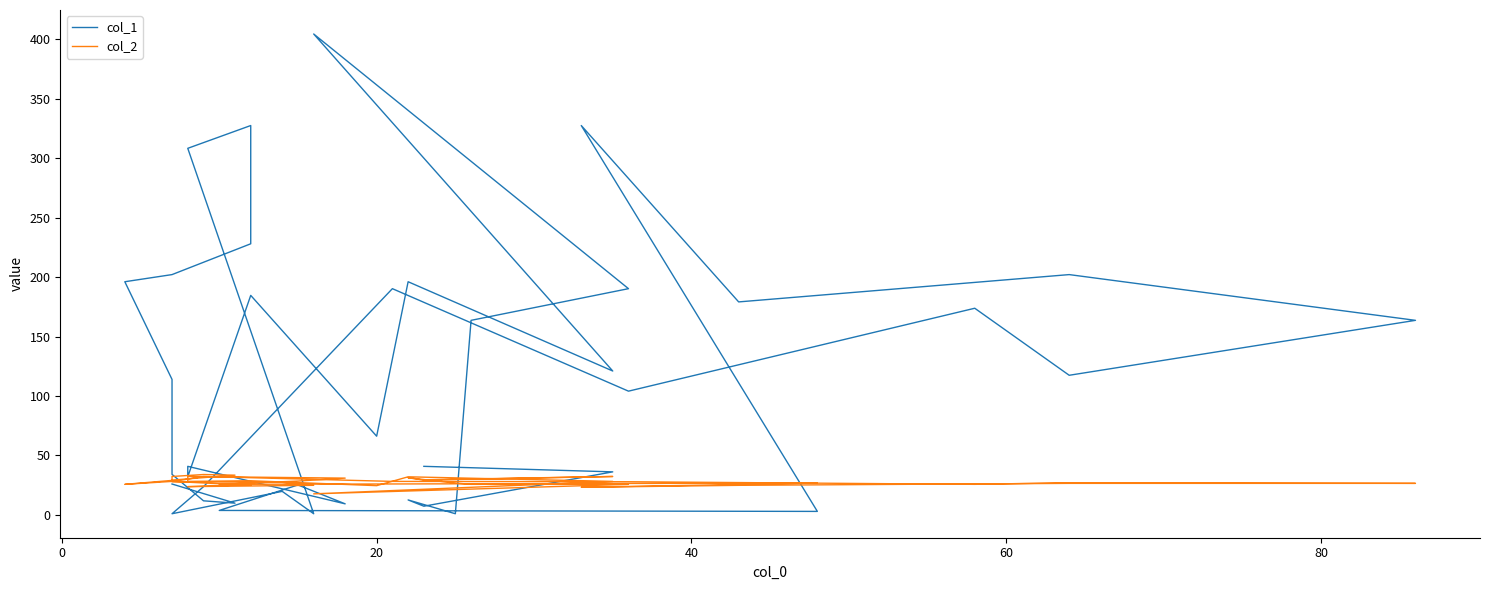

Which series has the largest range (max minus min)?

col_1